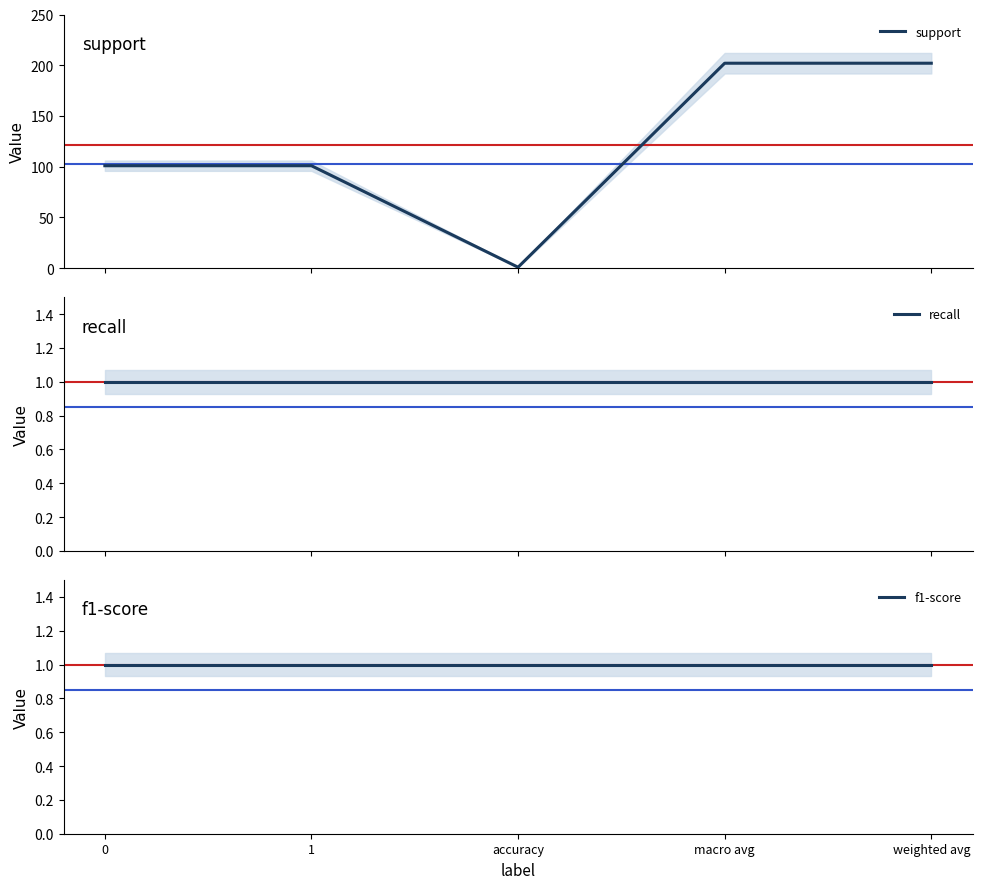

Is it true that recall equals 1 at weighted avg?

True